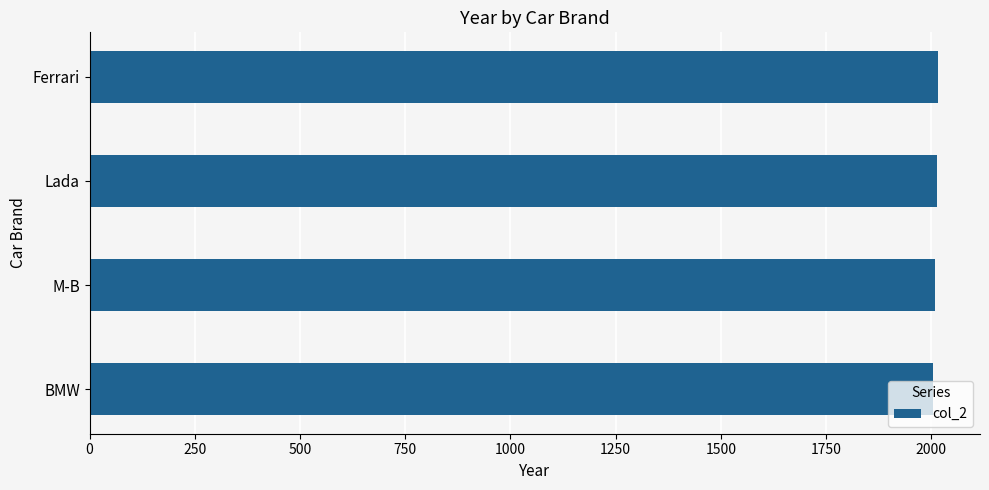

Approximately how many times larger is the value at M-B compared to BMW?

1.0